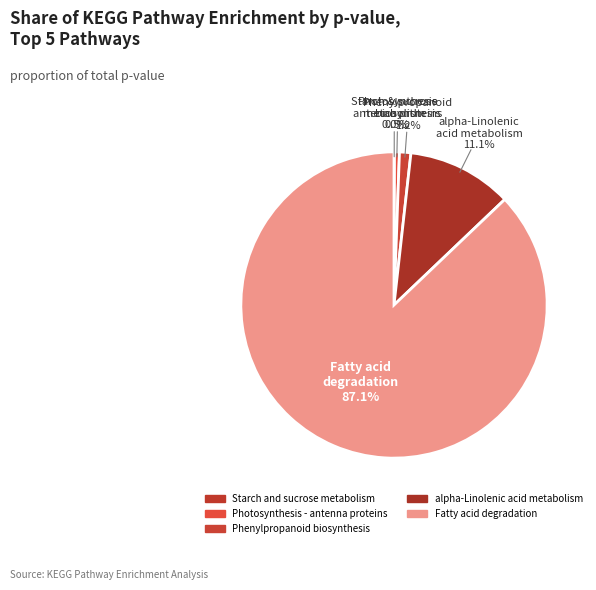

Between Fatty acid degradation and Photosynthesis - antenna proteins, which is larger?

Fatty acid degradation